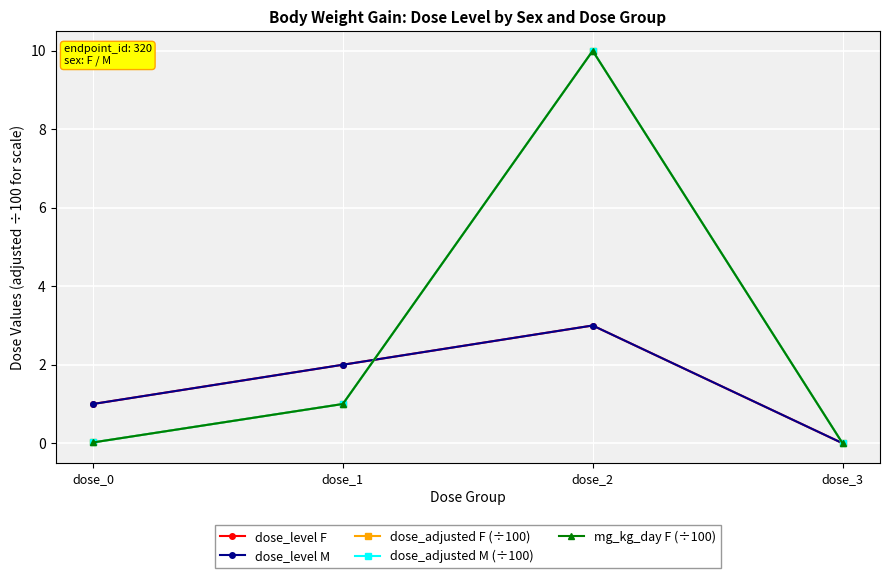

Is this an area chart (filled region under the line)?

No